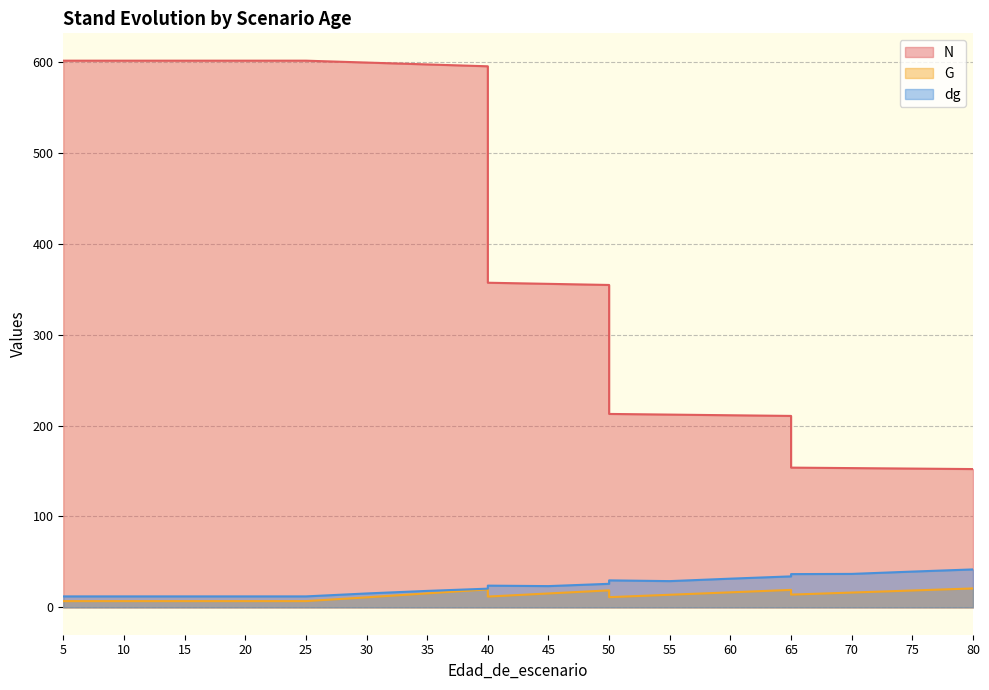

The G series shows 14.0 at 65. True or false?

True